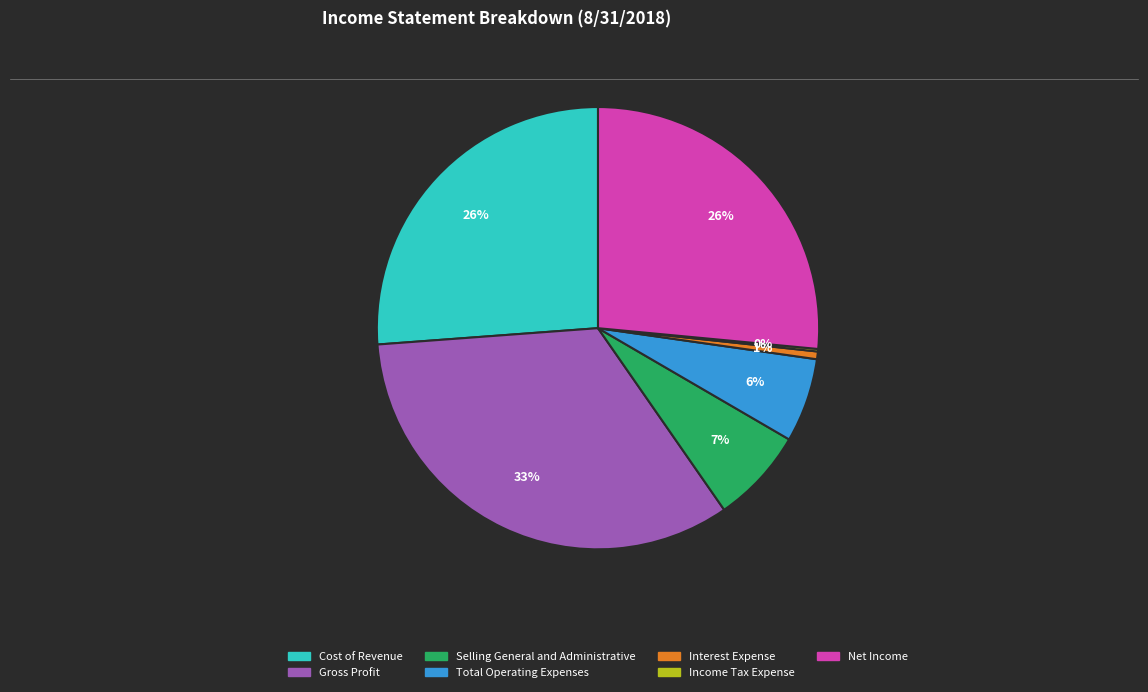

True or false: Total Operating Expenses accounts for 1% of the total.

False